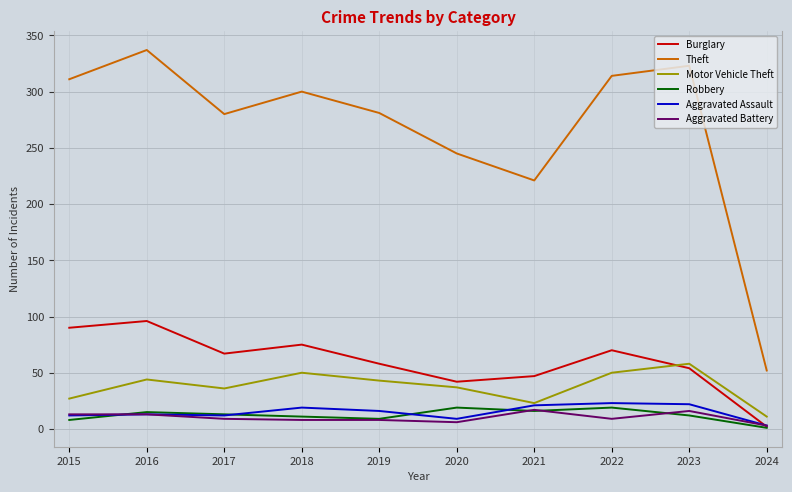

What are all the series names shown in the legend?

Burglary, Theft, Motor Vehicle Theft, Robbery, Aggravated Assault, Aggravated Battery